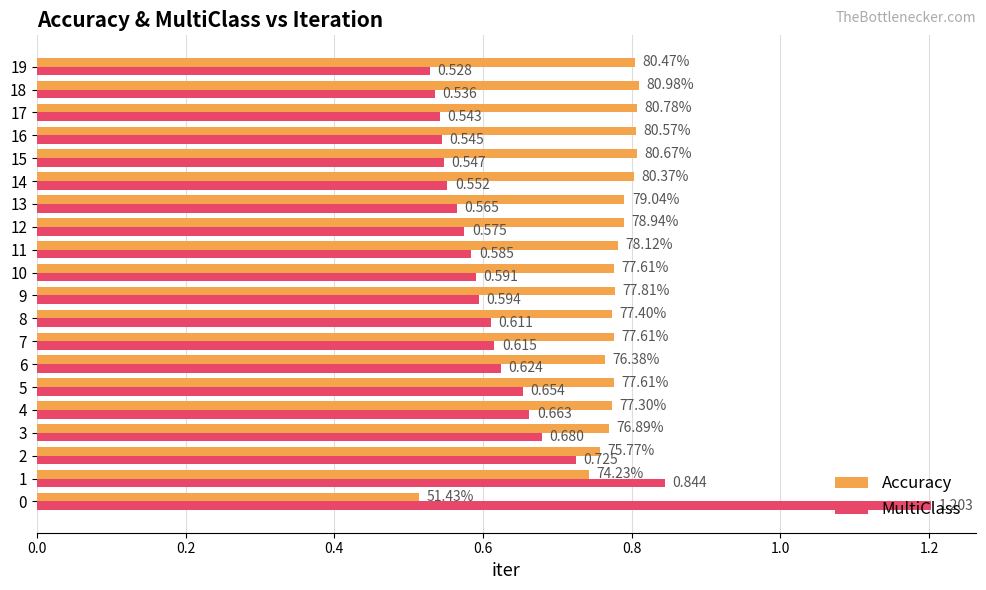

What is the sum of all MultiClass values?

12.8